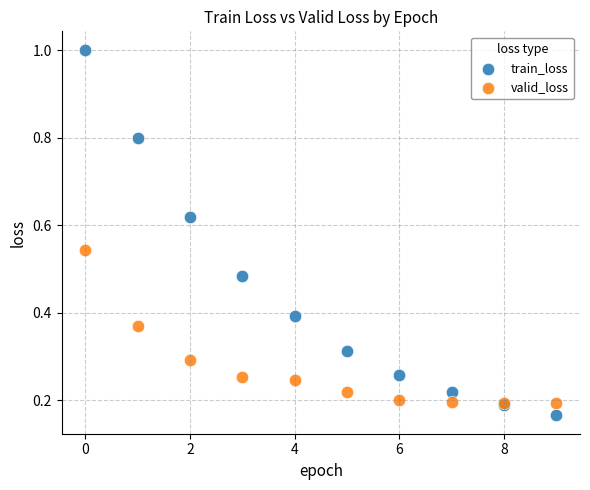

Which series has the widest spread of Y values?

train_loss